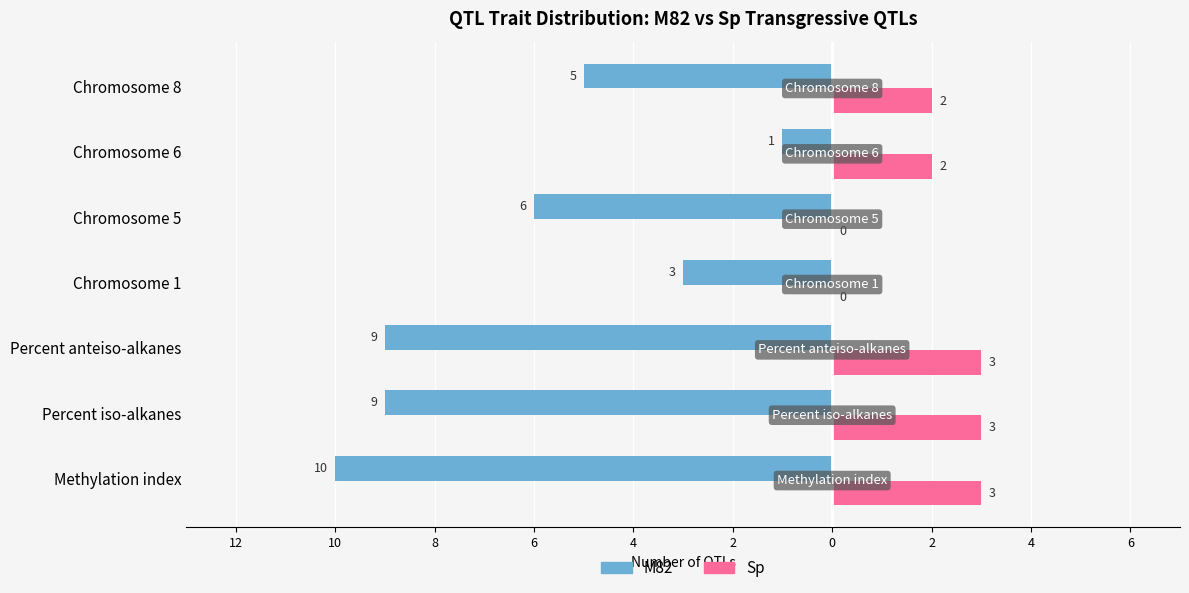

What are all the series names shown in the legend?

M82, Sp